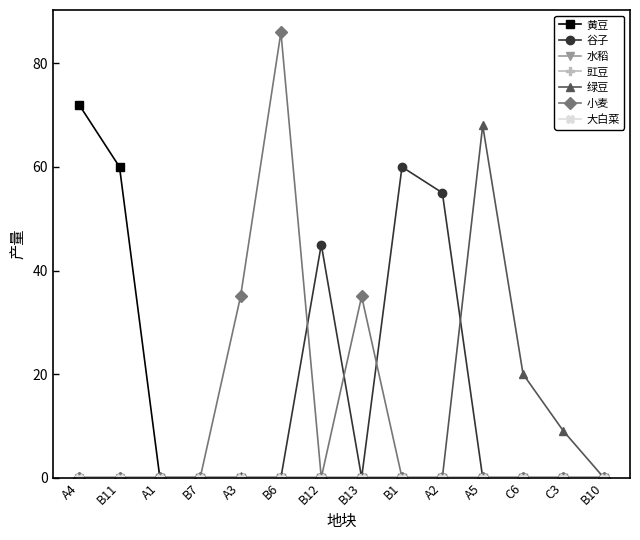

How many interior local peaks does the 小麦 series have?

2